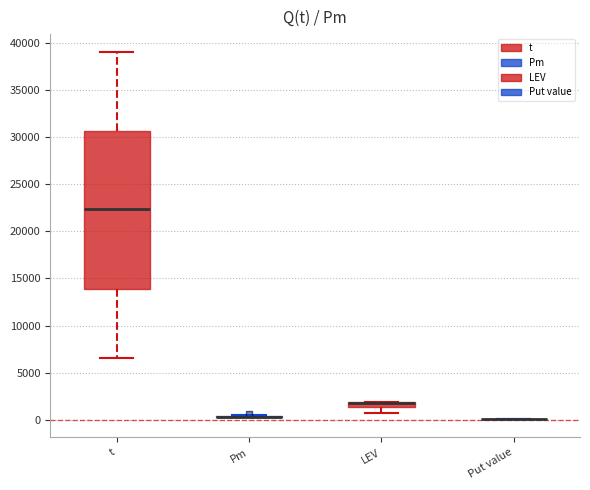

Where does the lower whisker of the box for LEV end on the y-axis? The values are not printed on the chart, so give them approximately, as read against the axis.

500